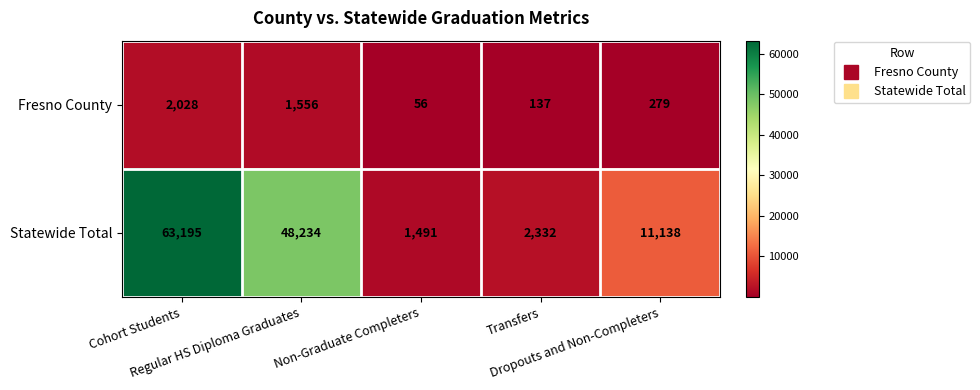

What is the maximum value shown in the chart?

63195